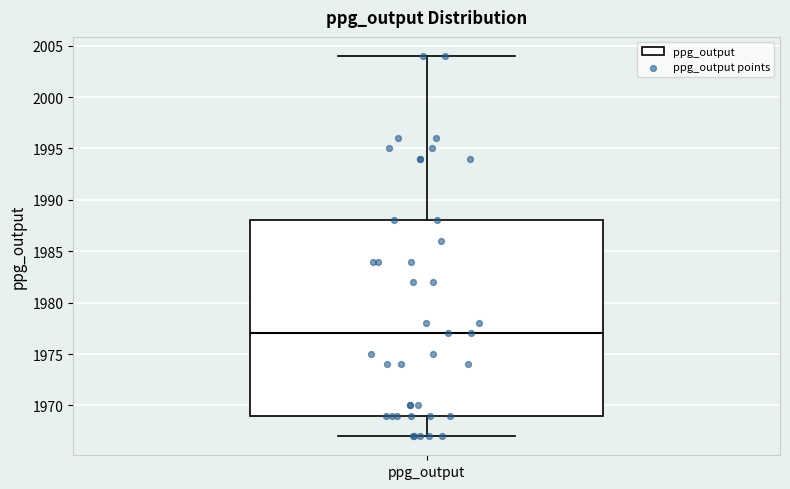

Where does the lower whisker of the box for ppg_output end on the y-axis? The values are not printed on the chart, so give them approximately, as read against the axis.

1967